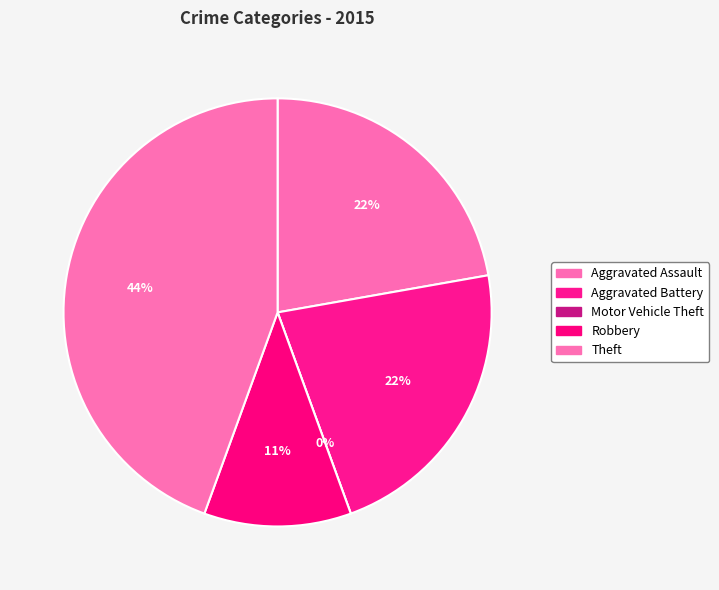

How many slices are in this pie chart?

5